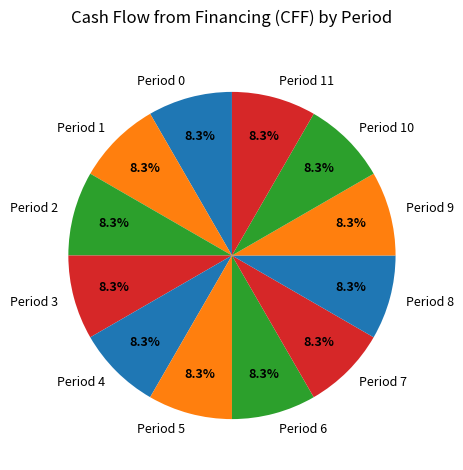

Approximately how many times larger is the value at Period 9 compared to Period 10?

1.0